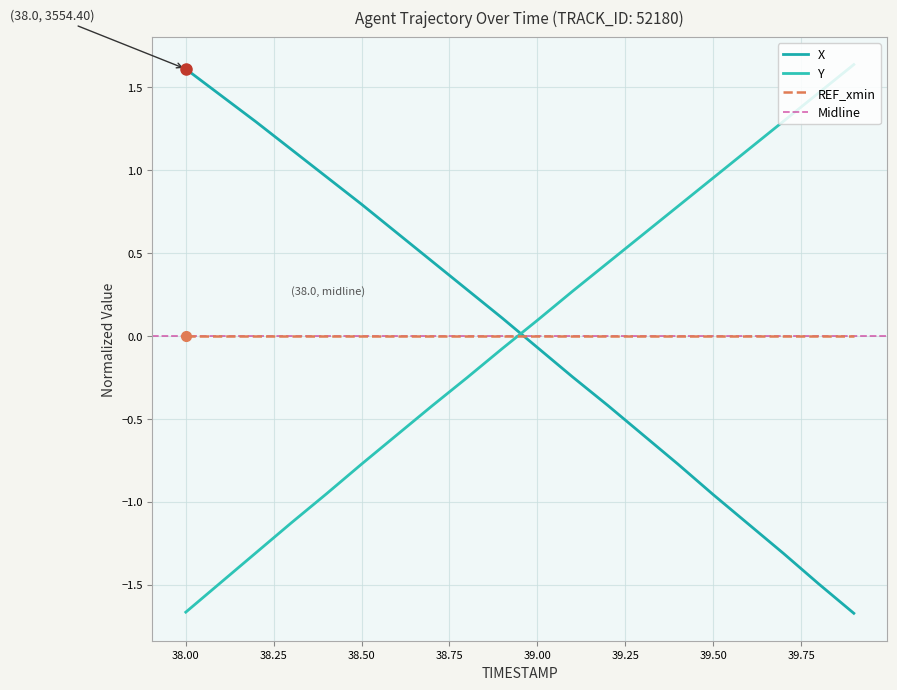

How many data points does each series have?

20